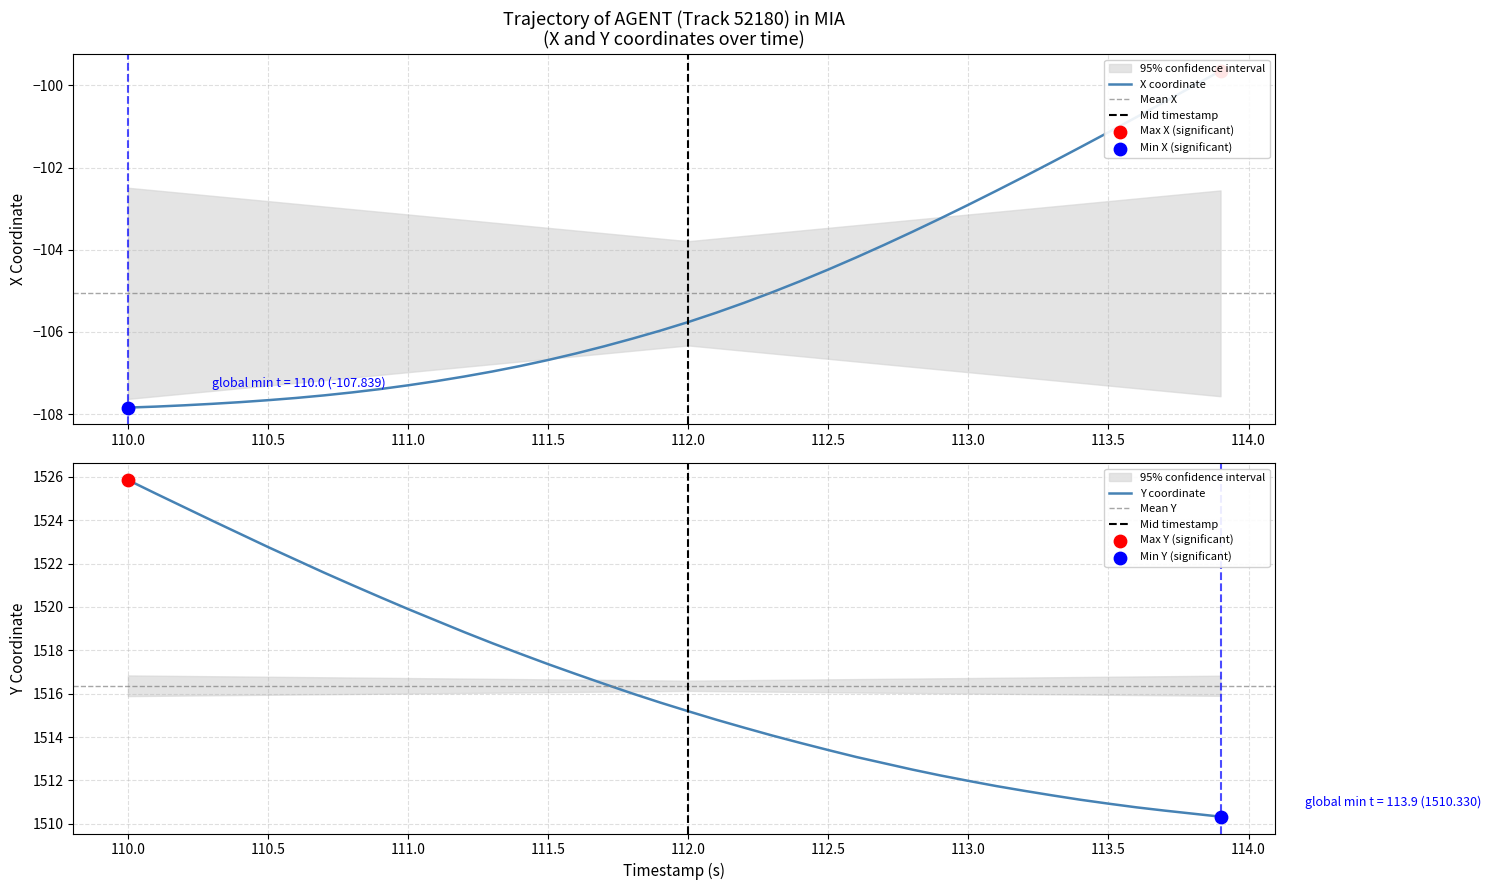

Which series has the widest spread of Y values?

Y